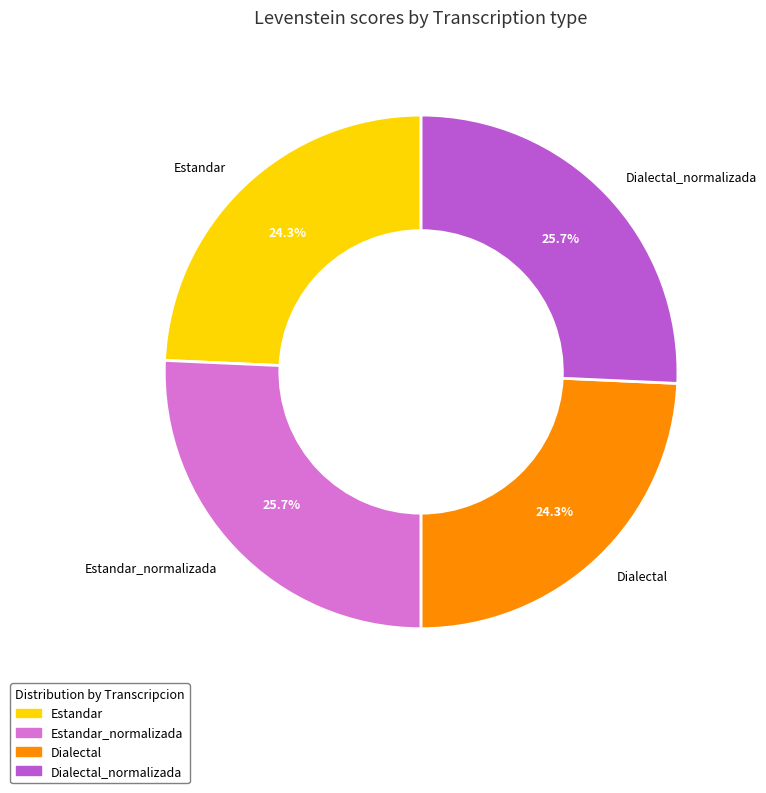

What percentage is the Dialectal slice, to the nearest percent?

24%